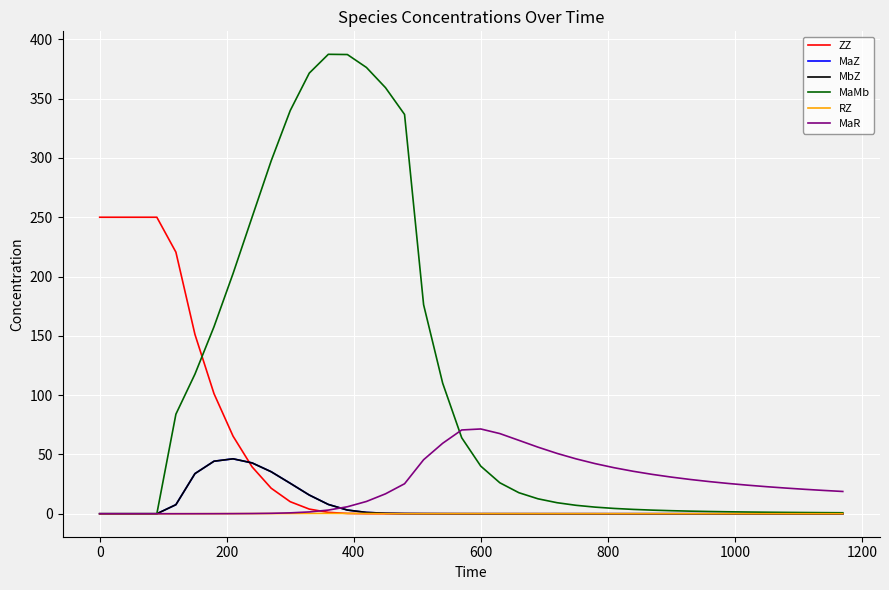

What is the maximum value for MbZ?

46.3